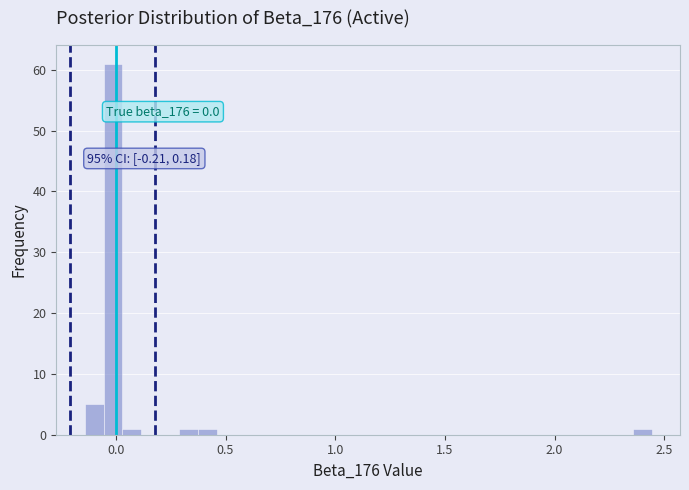

Around what value on the x-axis is the tallest bar? Give the approximate position of its centre, as read against the axis.

0.00